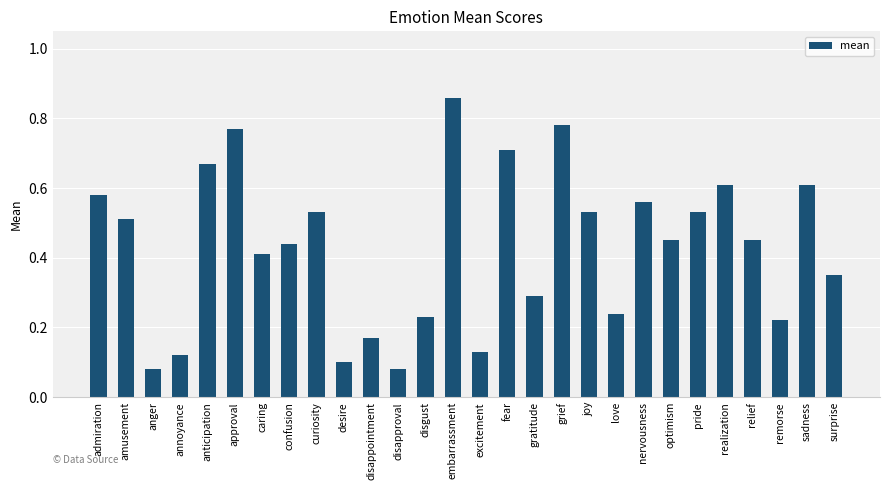

Which category has the highest value across all series?

embarrassment